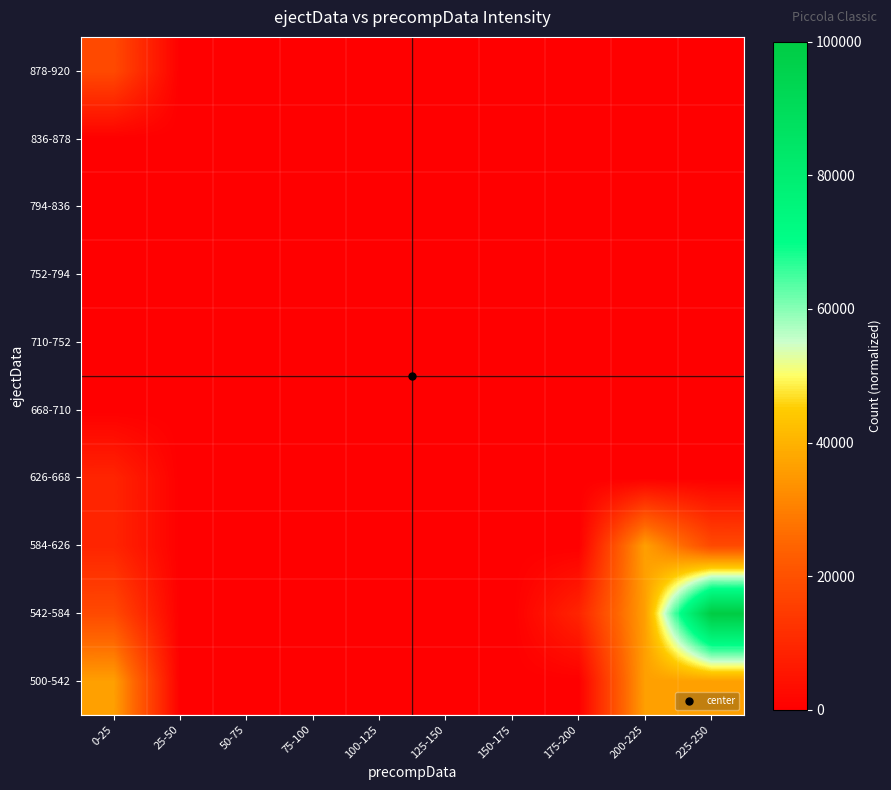

Rank the series by their maximum value, from highest to lowest.

542-584, 500-542, 584-626, 878-920, 626-668, 668-710, 710-752, 752-794, 794-836, 836-878